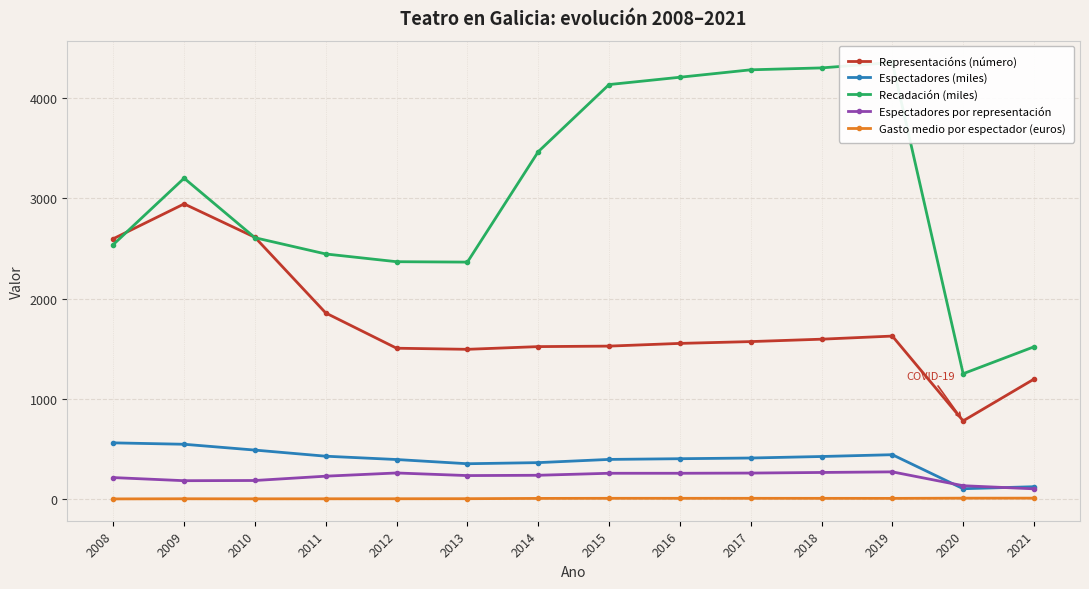

True or false: Espectadores por representación and Gasto medio por espectador (euros) intersect in this chart.

False